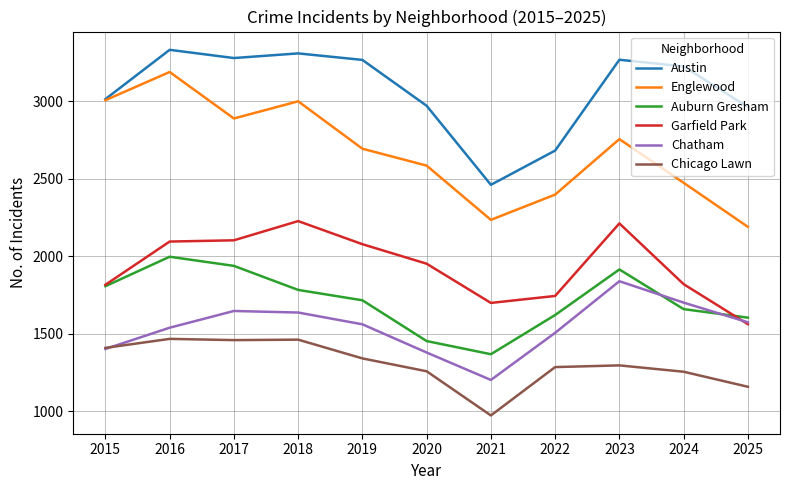

Which label corresponds to the largest value in the chart?

2016